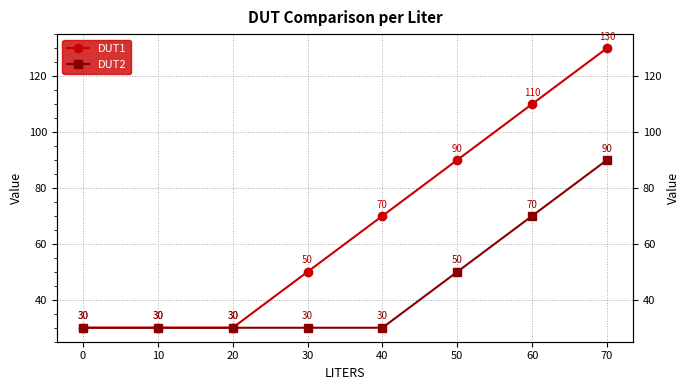

What is the value of the DUT1 point at the 4th from the left?

50